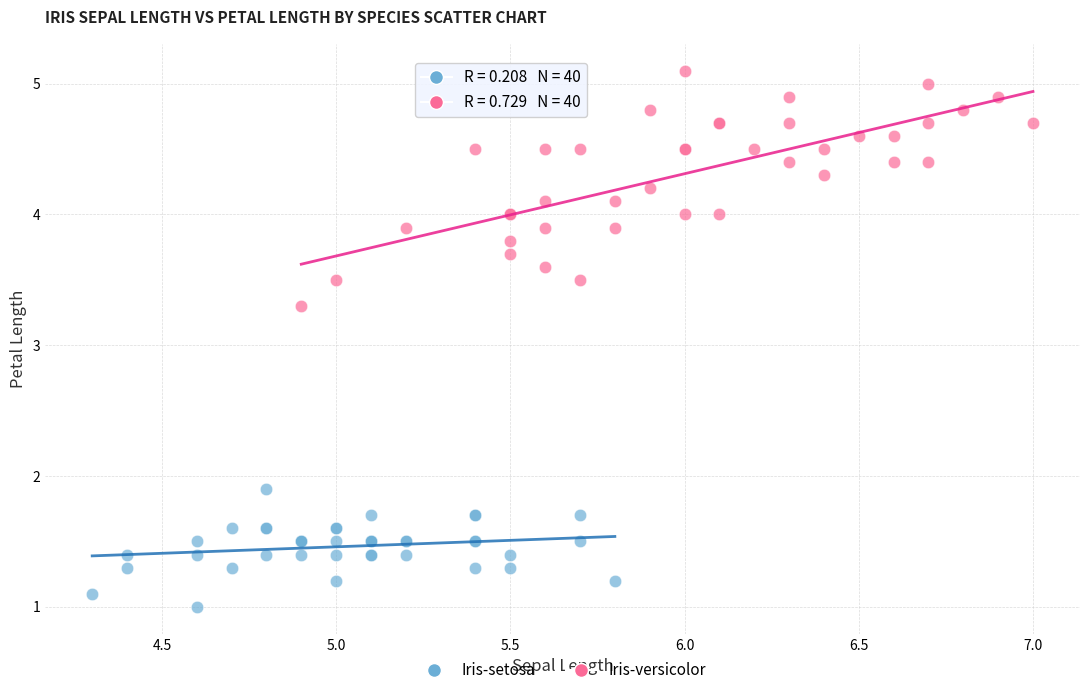

Which series contains the lowest Y value?

Iris-setosa